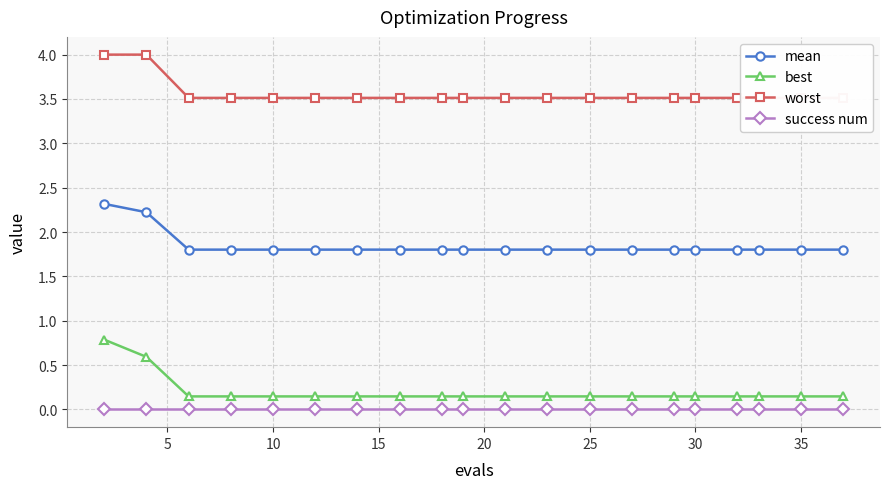

The value of mean at 25 is 1.8. True or false?

True